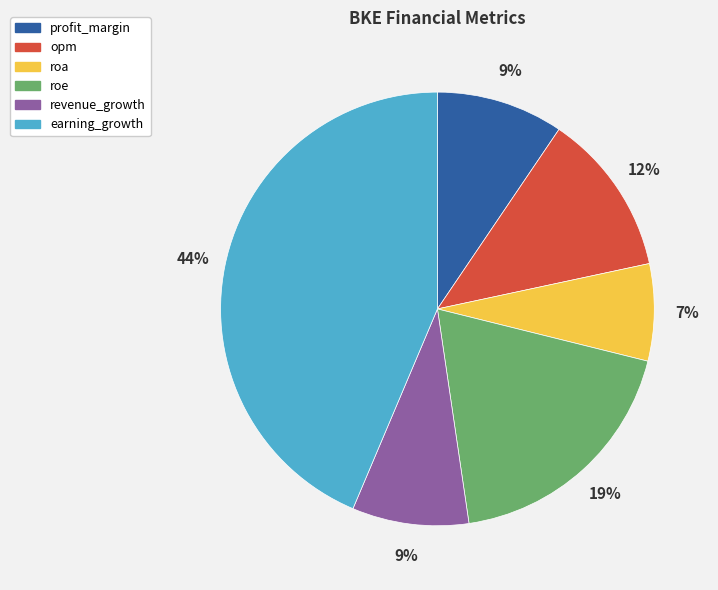

Do profit_margin and revenue_growth together represent more than half of the pie?

No